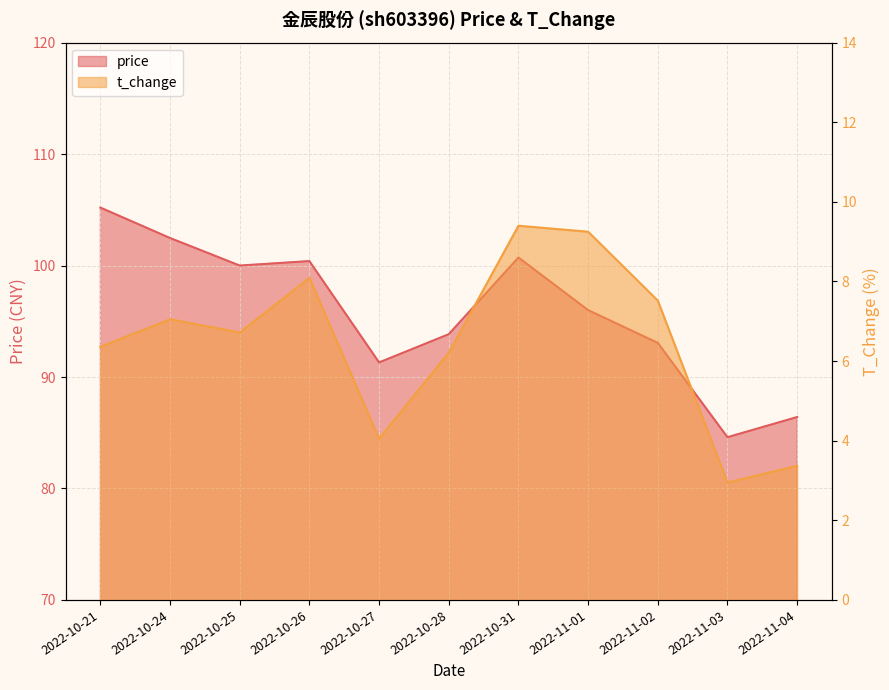

True or false: t_change and price intersect in this chart.

False